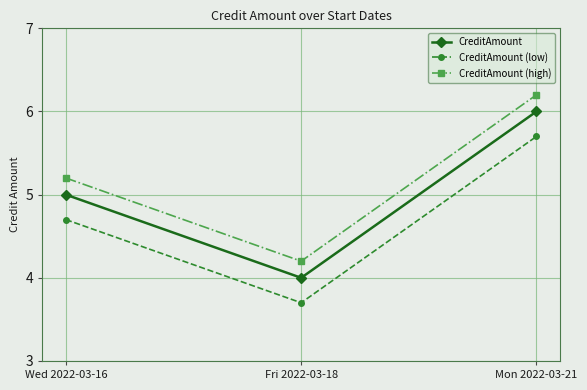

What is the difference between the highest and lowest values at Fri 2022-03-18?

0.5